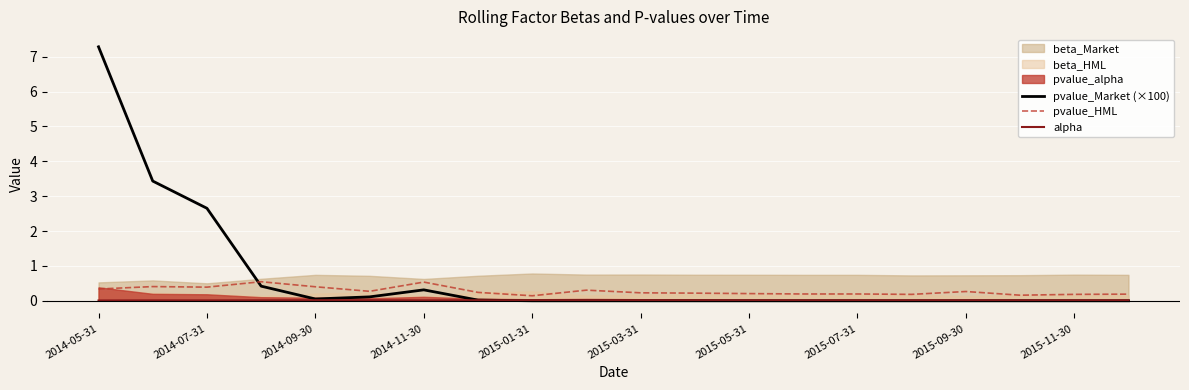

Where is the first local maximum for pvalue_Market (×100)?

2014-11-30